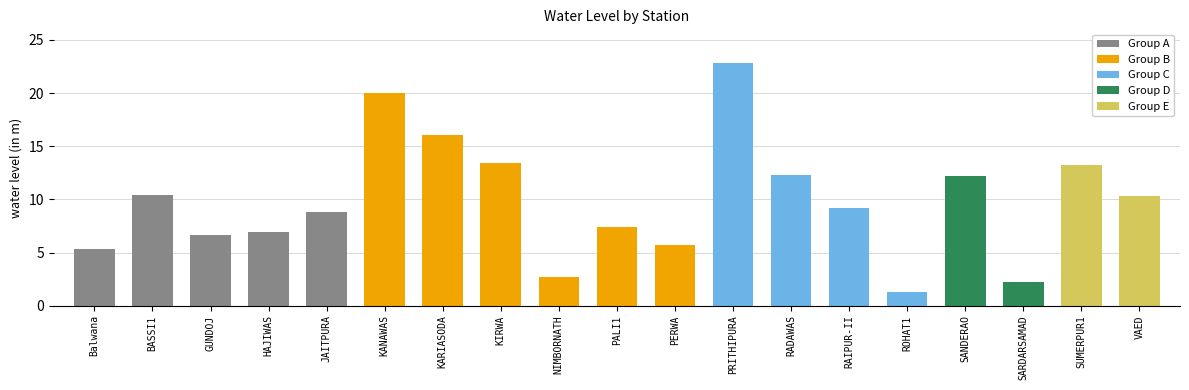

True or false: the data shows 22.9 at PRITHIPURA.

True